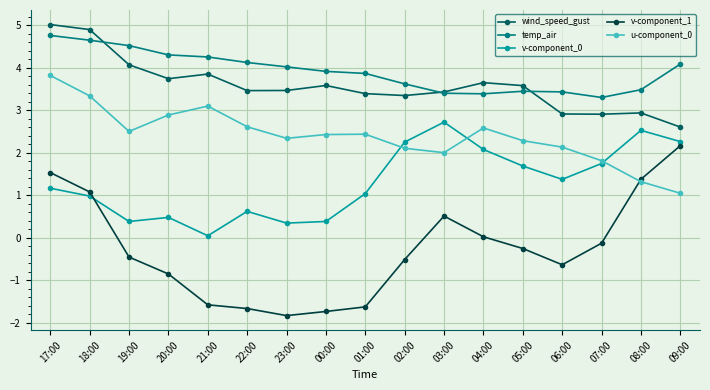

What value does the wind_speed_gust series have at 01:00?

3.4